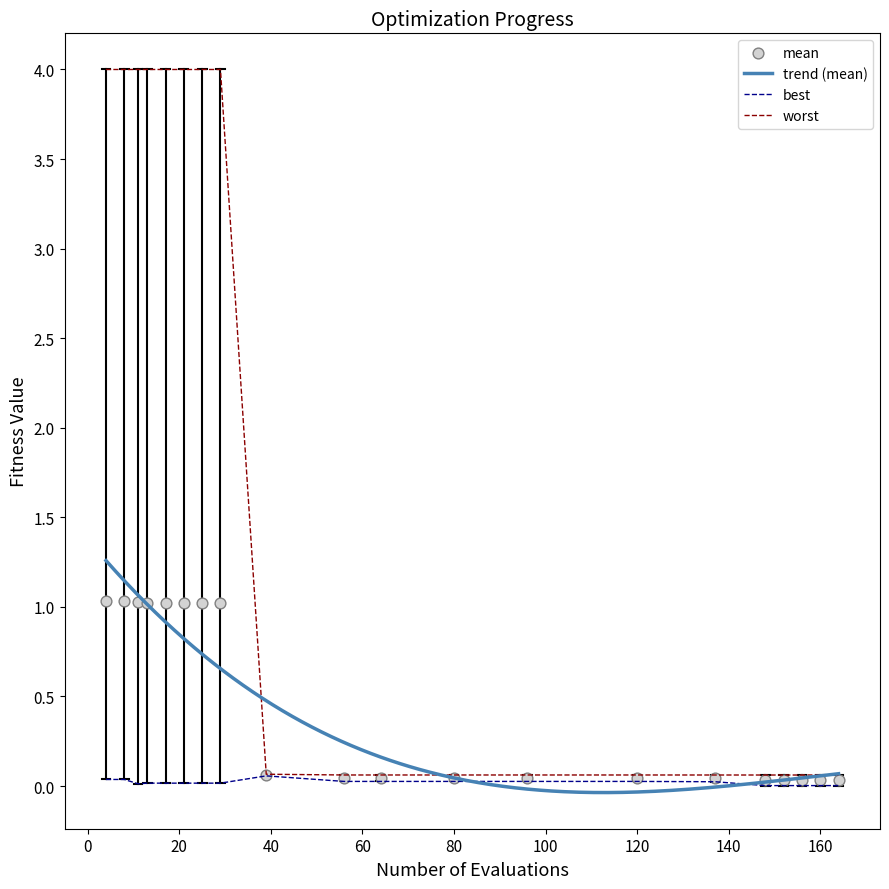

At which category is the sum across all series the highest?

4